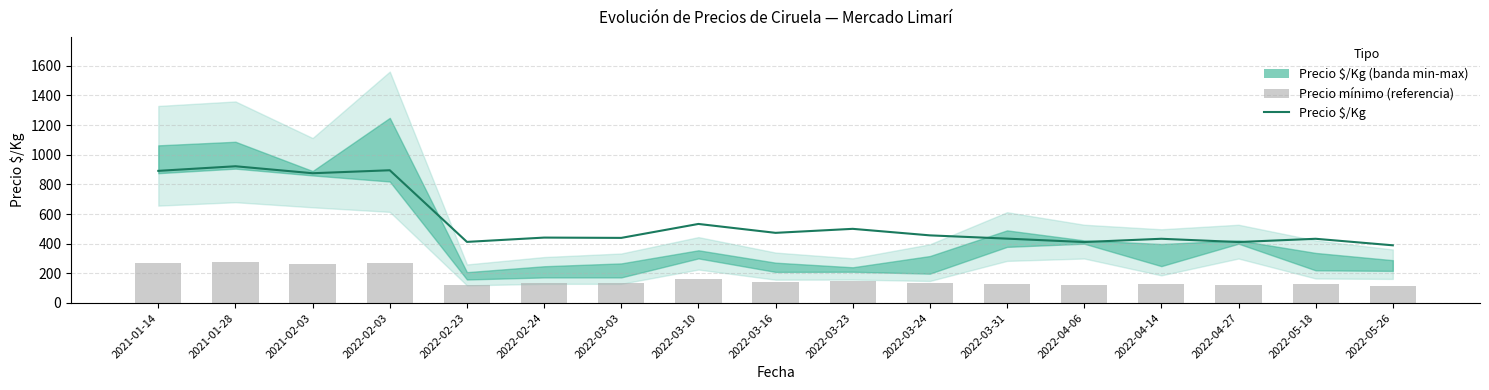

Reading left to right, what are all the values shown in this chart?

Precio $/Kg: 891.0	922.0	875.0	895.0	412.0	441.0	439.0	533.0	473.0	500.0	456.0	434.0	411.0	433.0	411.0	433.0	389.0
Precio mínimo (referencia): 267.3	276.6	262.5	268.5	123.6	132.3	131.7	159.9	141.9	150.0	136.8	130.2	123.3	129.9	123.3	129.9	116.7